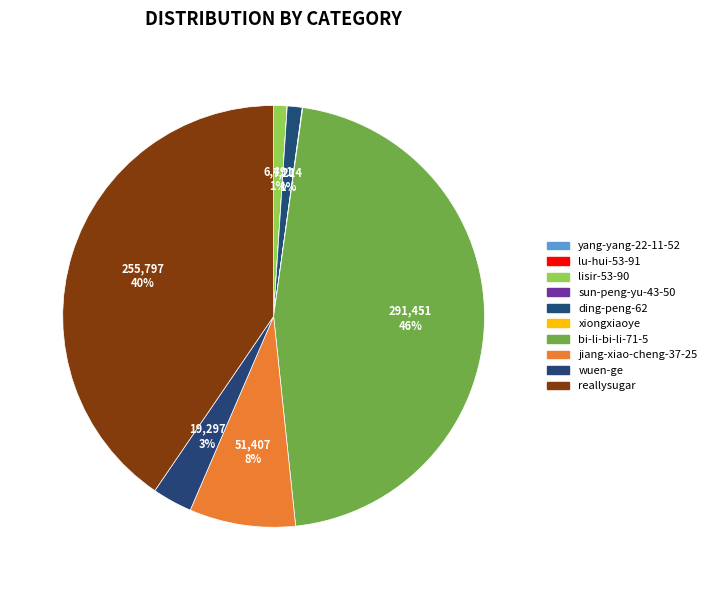

What is the change in value from yang-yang-22-11-52 to reallysugar?

+255796